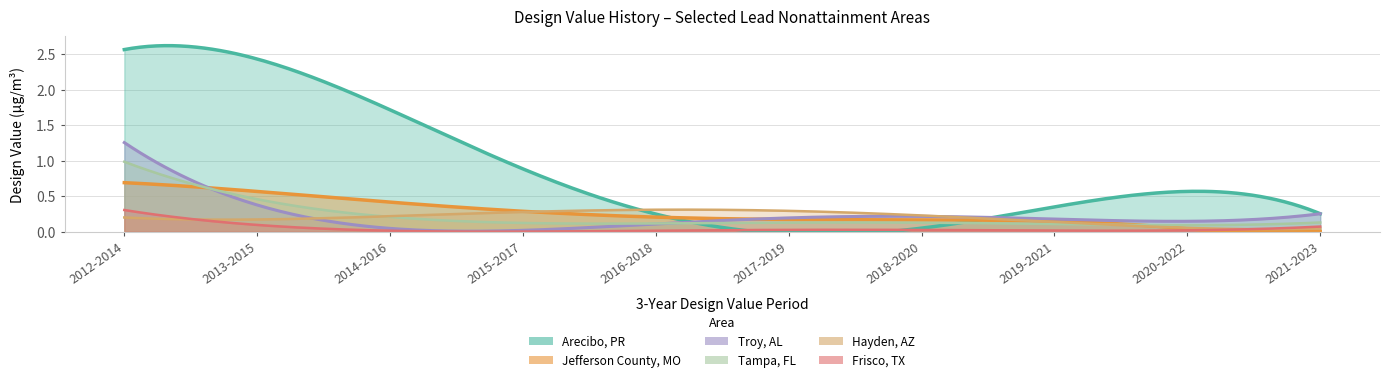

What is the total value across all series at 2020-2022?

0.8